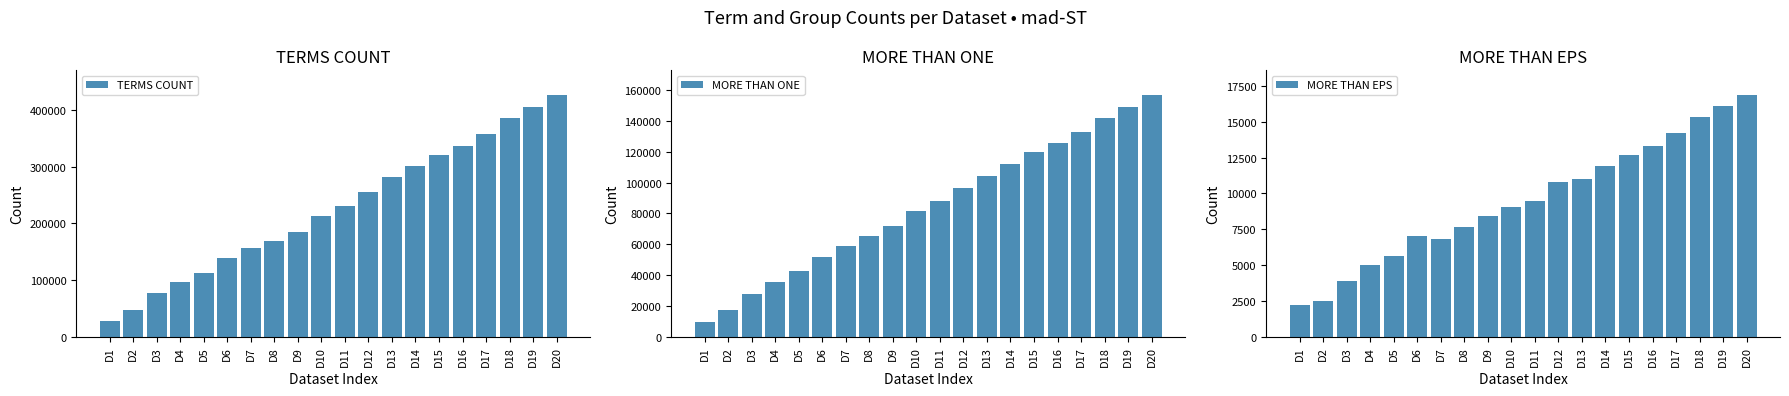

What is the value of the TERMS COUNT bar at the 20th from the left?

427074